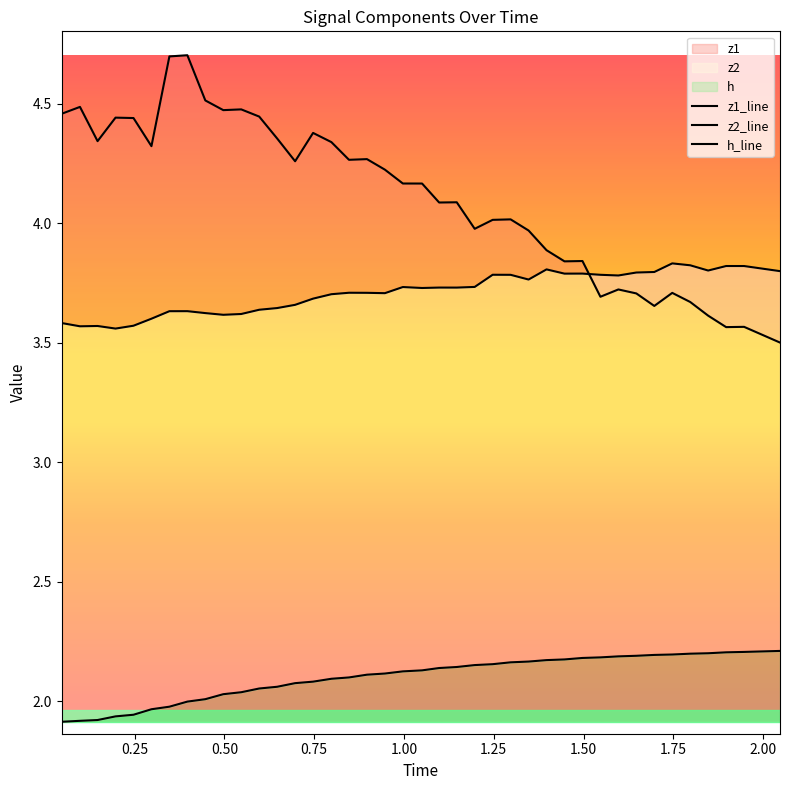

What is the greatest value displayed?

4.7